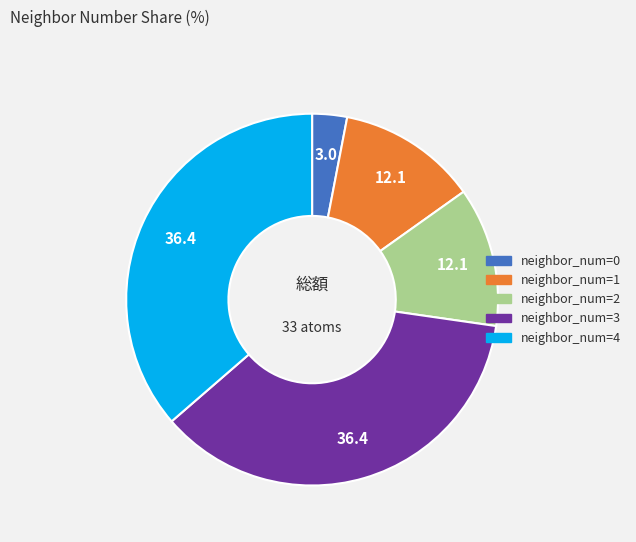

How many segments does this pie chart have?

5